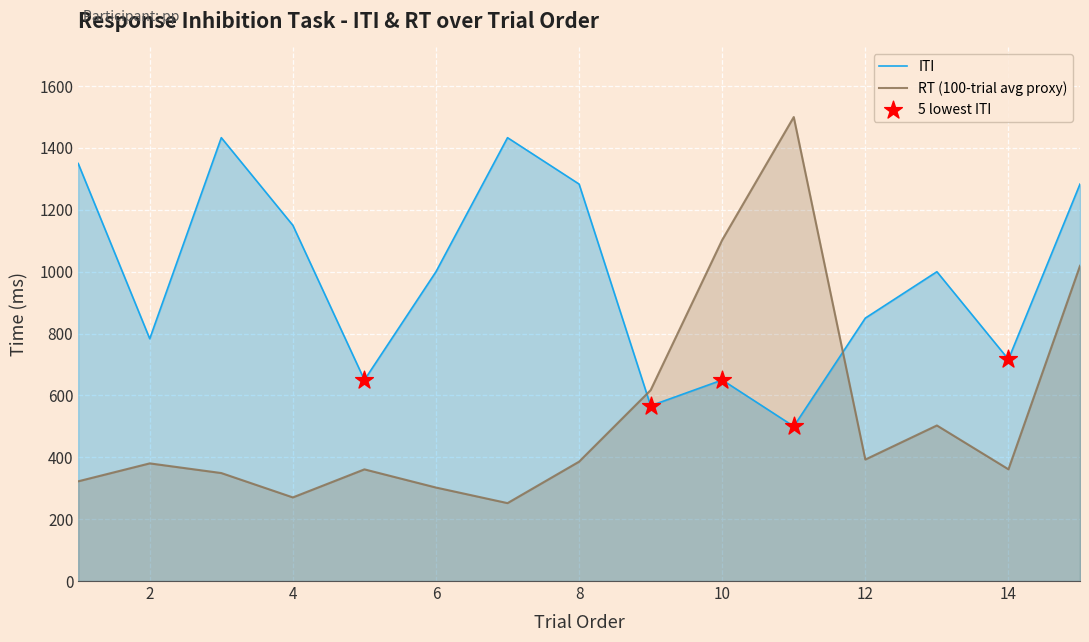

Is the value of RT at 7 greater than the value of ITI at 13?

No